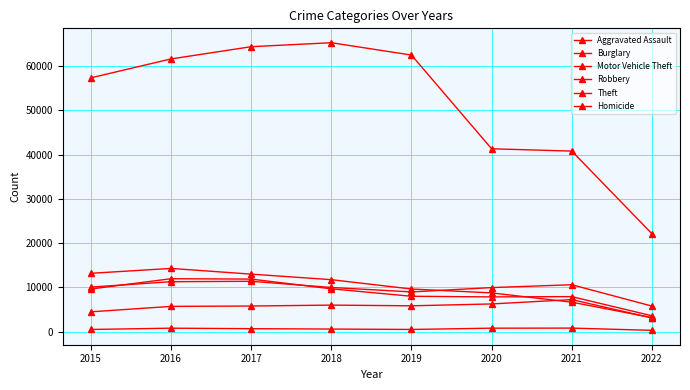

Rank the series by their maximum value, from highest to lowest.

Theft, Burglary, Robbery, Motor Vehicle Theft, Aggravated Assault, Homicide